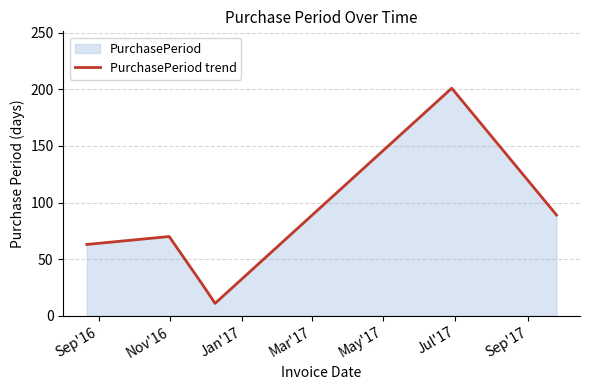

True or false: there are more than 1 points higher than both neighbors.

True